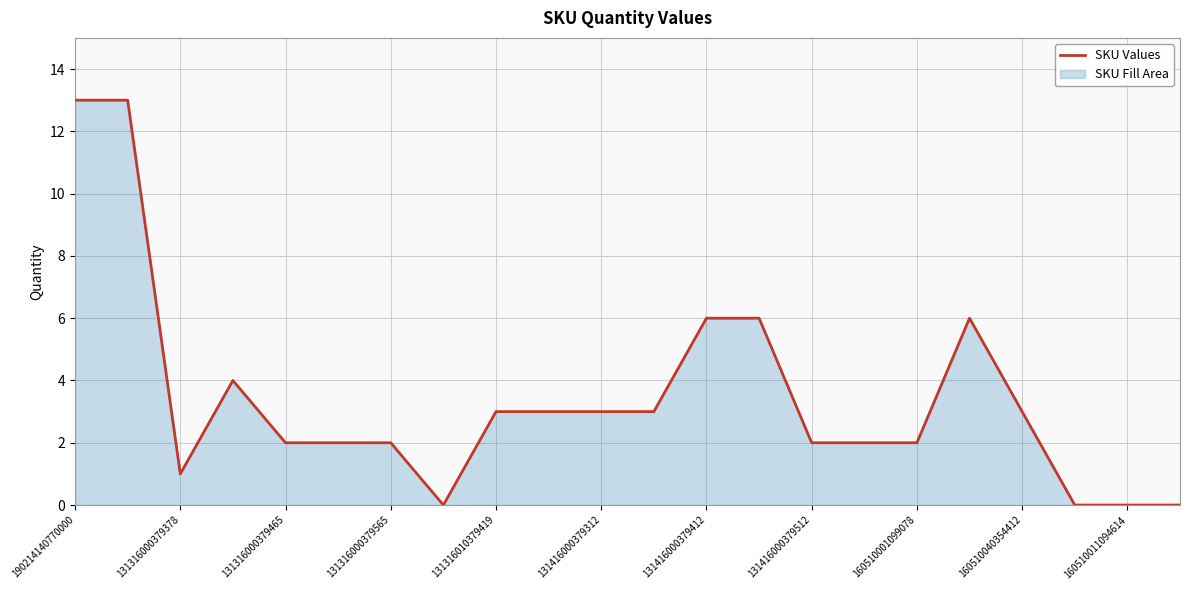

How many interior local valleys (lower than both neighbors) does the data have?

2